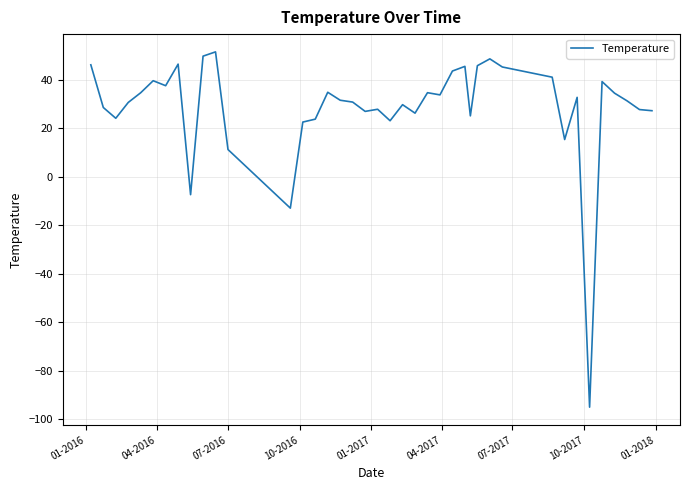

What is the smallest value displayed?

-95.1